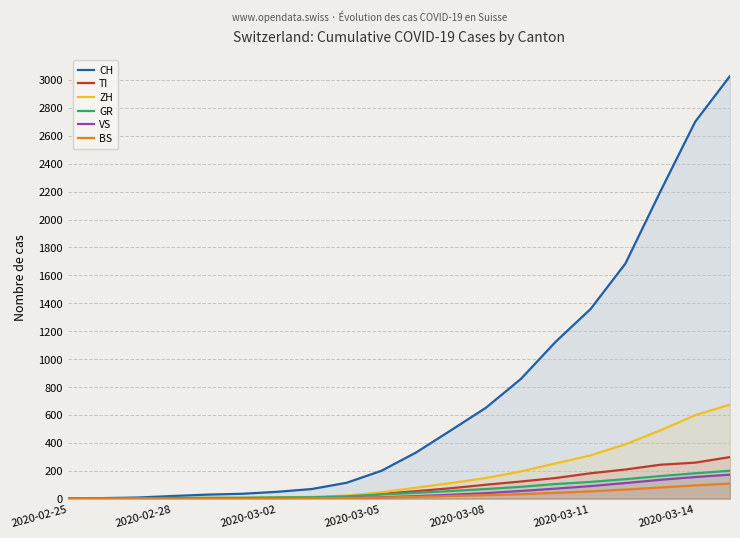

What is the highest value of the GR series?

200